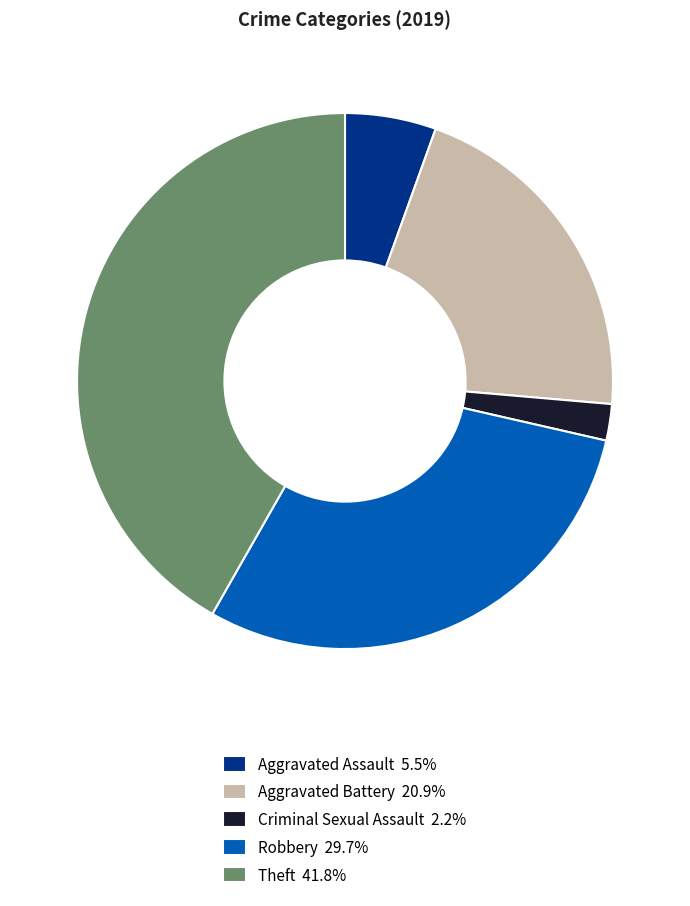

Is there a majority slice in this chart?

No